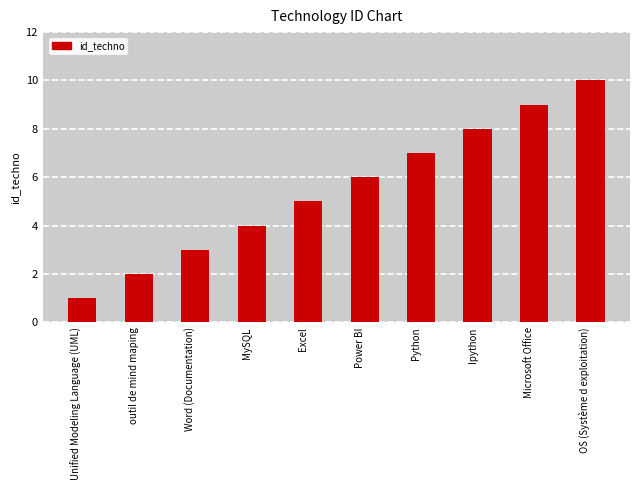

Approximately how many times larger is the value at outil de mind maping compared to Unified Modeling Language (UML)?

2.0